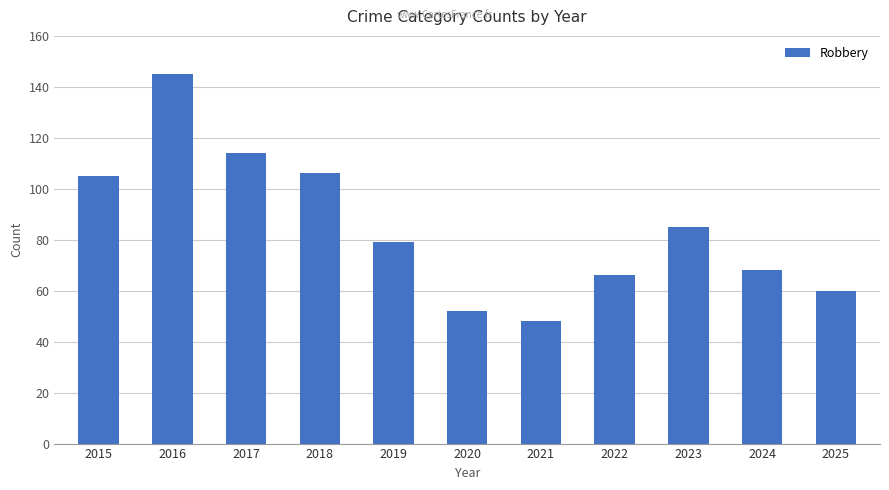

What is the value of the 7th bar from the left?

48